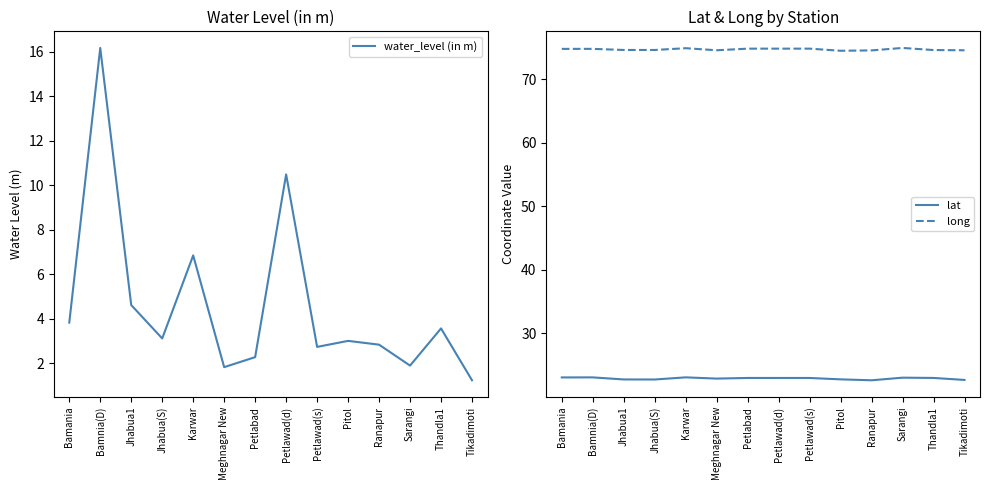

Does the chart have visible grid lines?

No